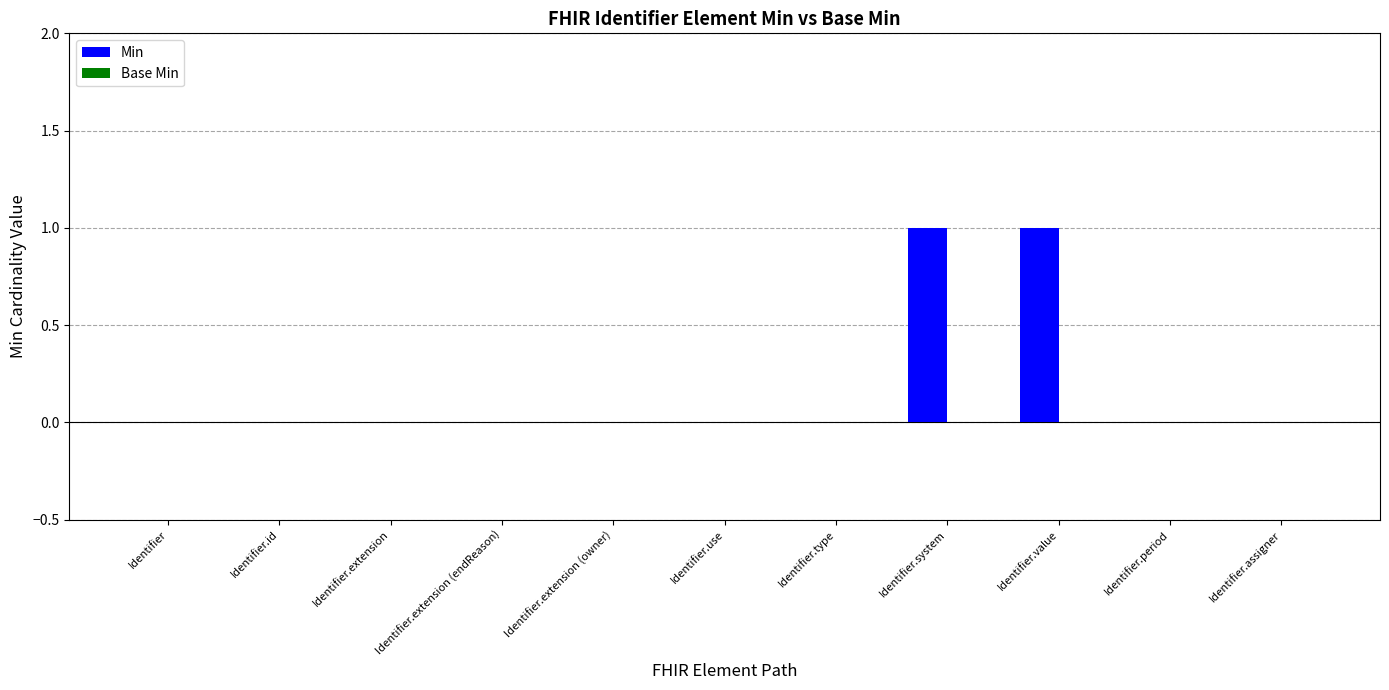

Which has a higher value, Identifier.extension (owner) or Identifier.system?

Identifier.system